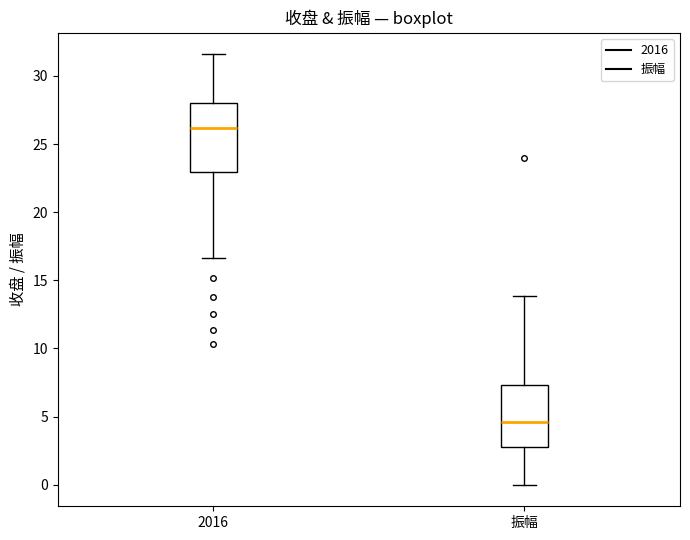

Reading left to right, transcribe this box plot: for each box, give where its median line is, the range the box spans, and where its two whiskers end, as read against the y-axis. The values are not printed on the chart, so give them approximately, as read against the axis.

2016: median 26.0, box 23.0 to 28.0, whiskers 16.5 to 31.5
振幅: median 4.5, box 3.0 to 7.5, whiskers 0.0 to 14.0